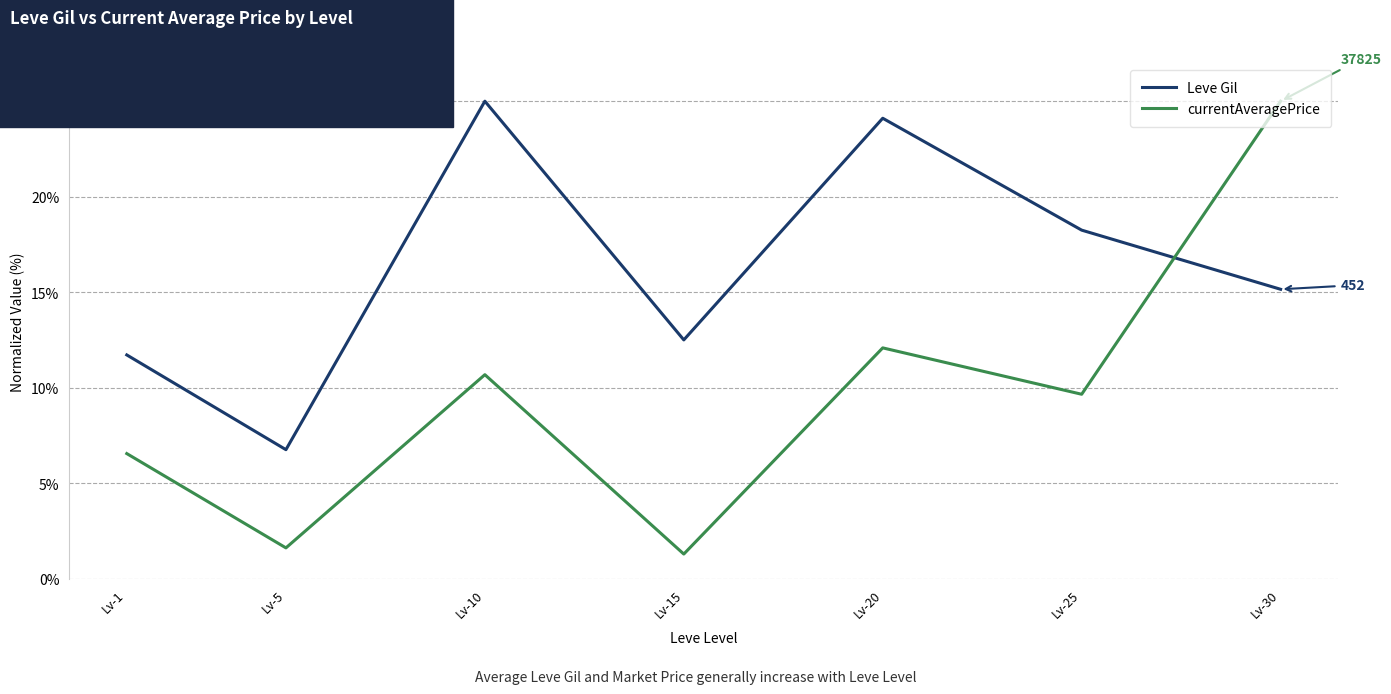

List the series in order of their overall mean, lowest first.

currentAveragePrice, Leve Gil